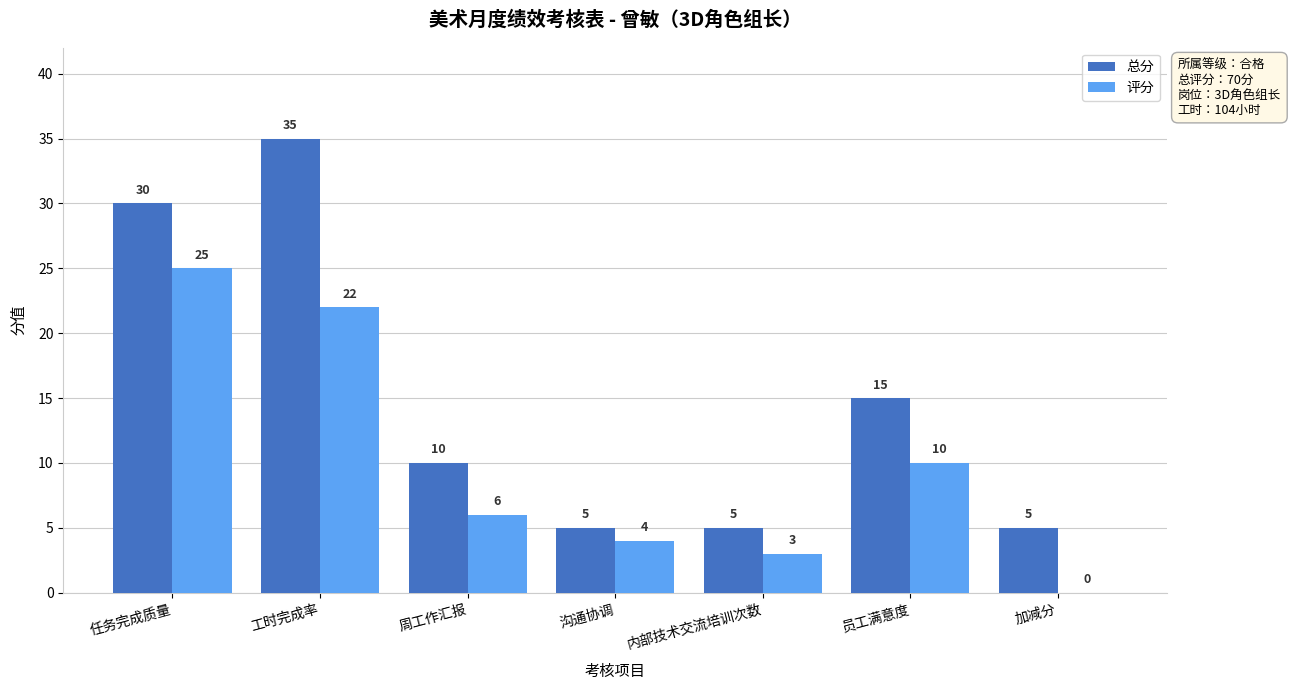

What is the sum of all 评分 values?

70